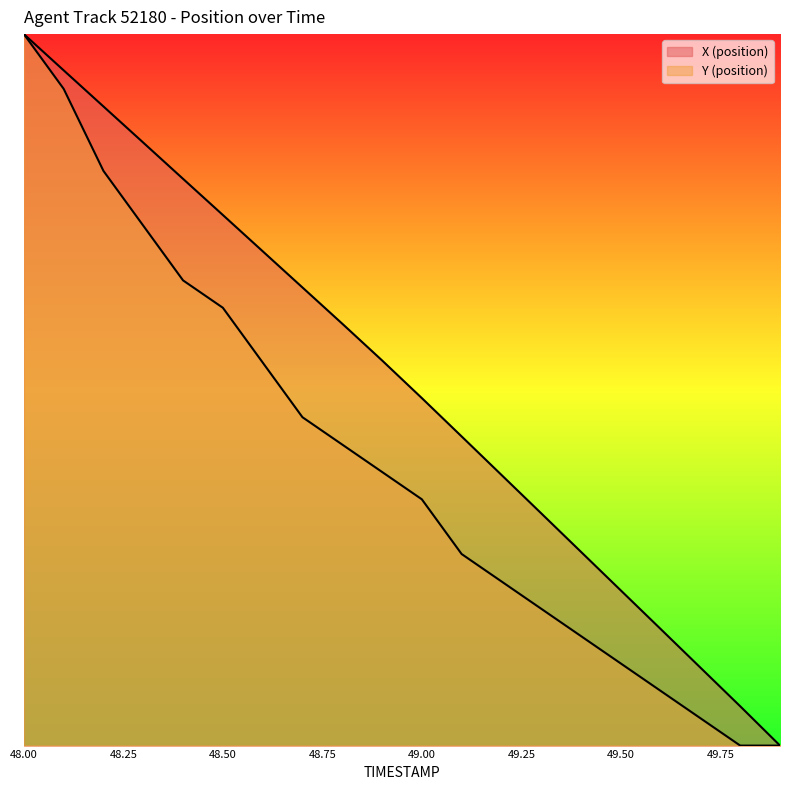

At which label is Y (position) closest to 0?

48.7